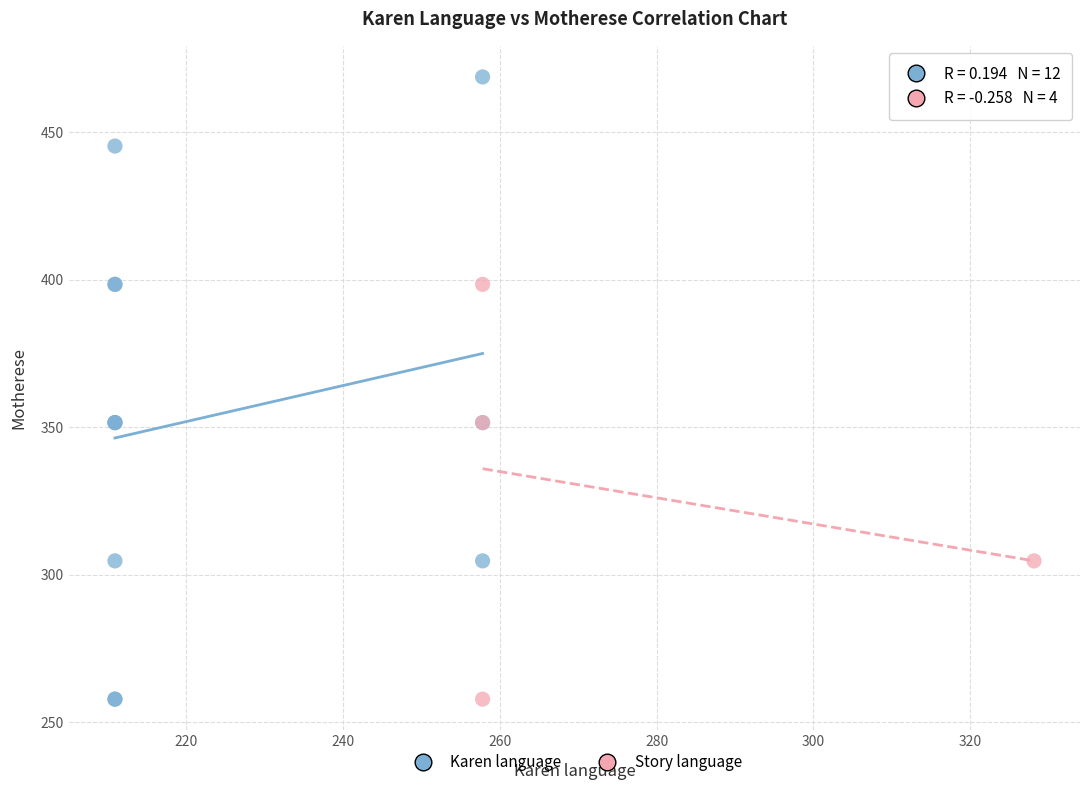

Which series has the largest Y range (max minus min)?

Karen language